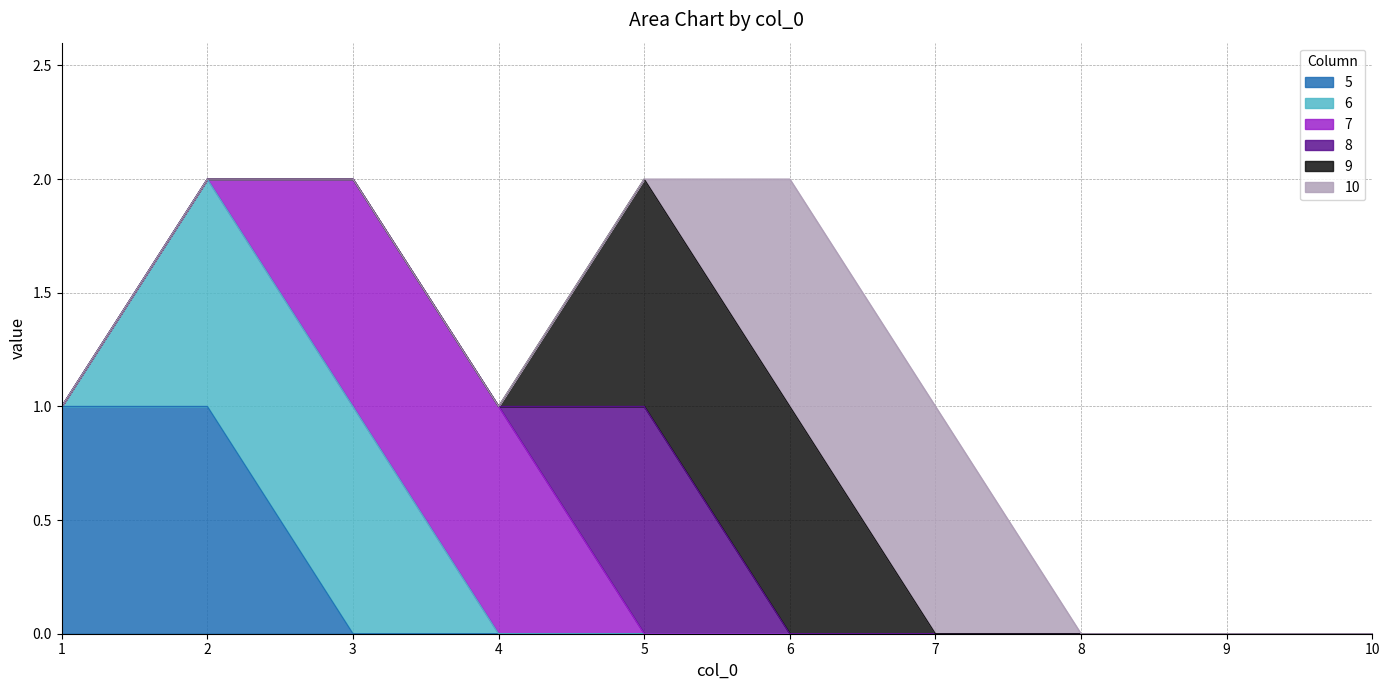

Reading left to right, list all the values displayed in this chart.

5: 1=1	2=1	3=0	4=0	5=0	6=0	7=0	8=0	9=0	10=0
6: 1=0	2=1	3=1	4=0	5=0	6=0	7=0	8=0	9=0	10=0
7: 1=0	2=0	3=1	4=1	5=0	6=0	7=0	8=0	9=0	10=0
8: 1=0	2=0	3=0	4=0	5=1	6=0	7=0	8=0	9=0	10=0
9: 1=0	2=0	3=0	4=0	5=1	6=1	7=0	8=0	9=0	10=0
10: 1=0	2=0	3=0	4=0	5=0	6=1	7=1	8=0	9=0	10=0